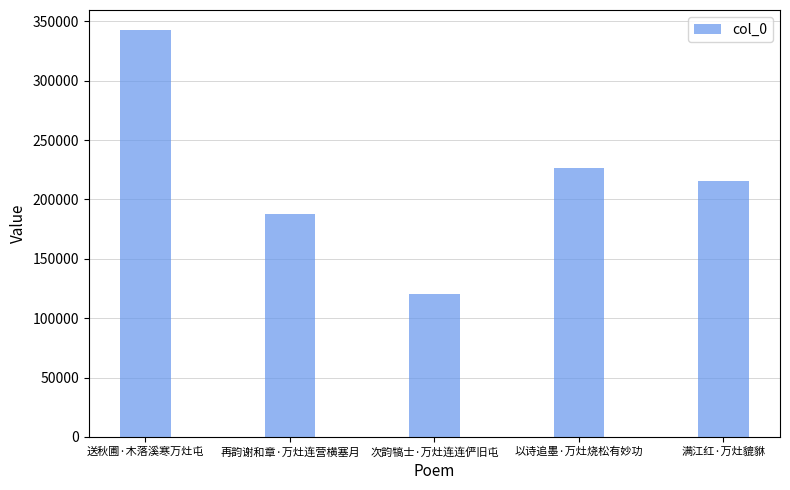

True or false: the data shows 215825 at 满江红·万灶貔貅.

True